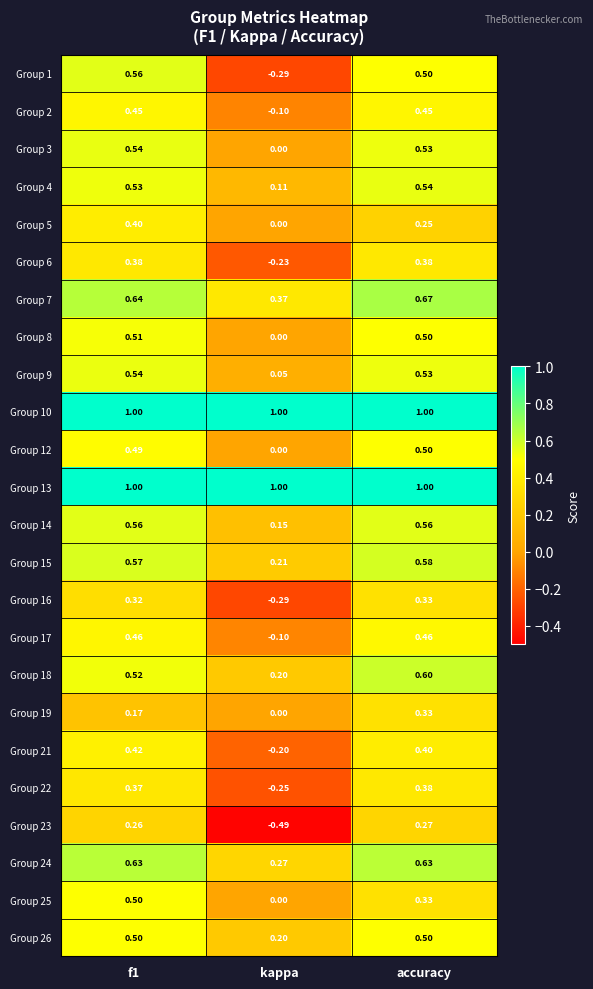

Which category has the lowest value in the Group 6 series?

kappa